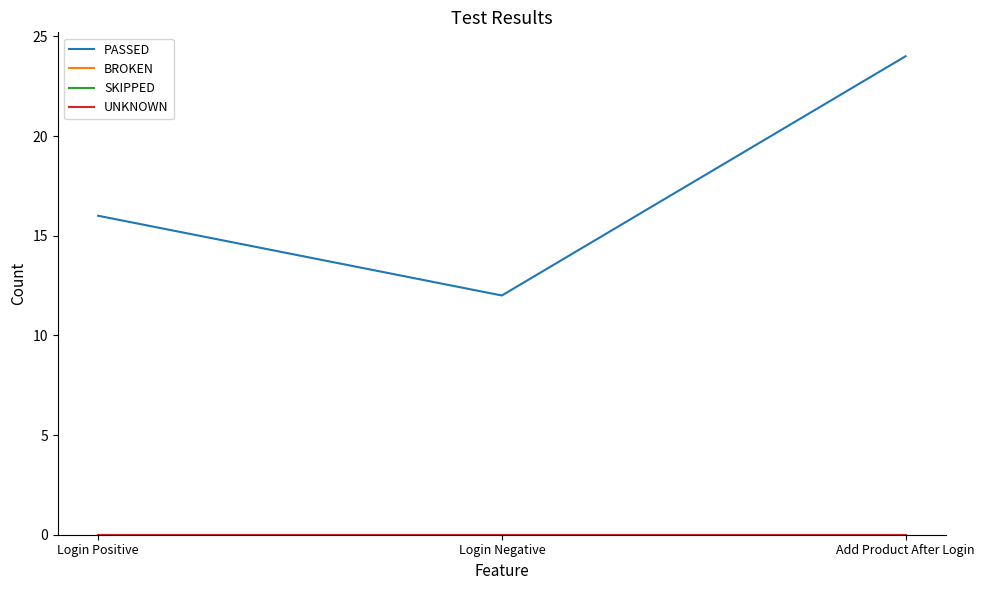

Is the value of SKIPPED at Login Negative greater than the value of UNKNOWN at Add Product After Login?

No